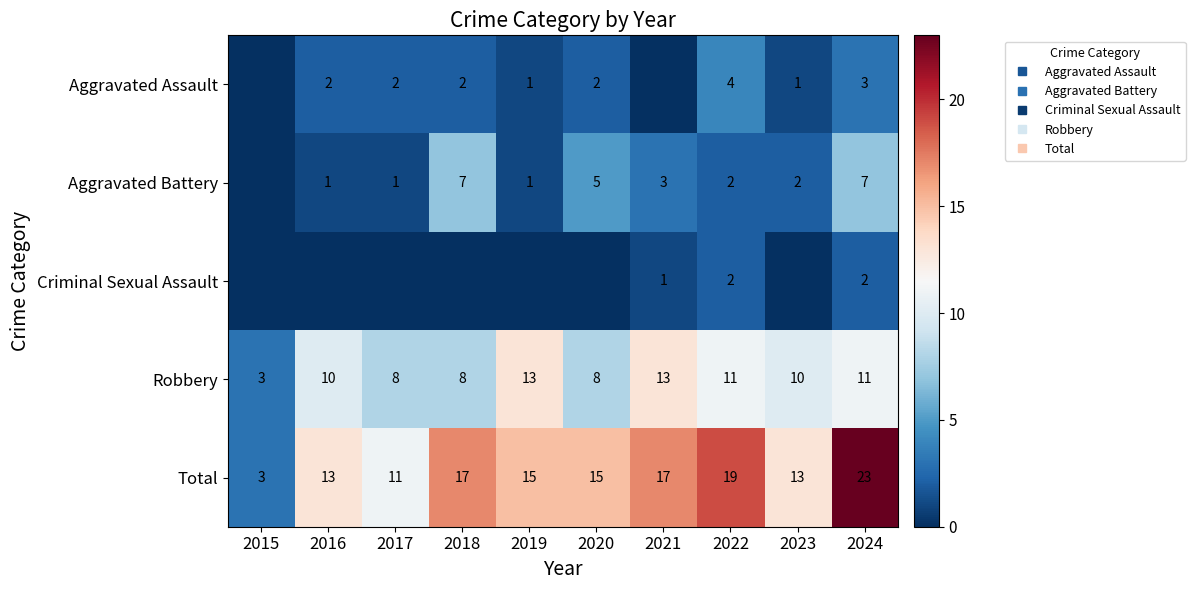

True or false: Aggravated Battery has a value of 2 at 2020.

False